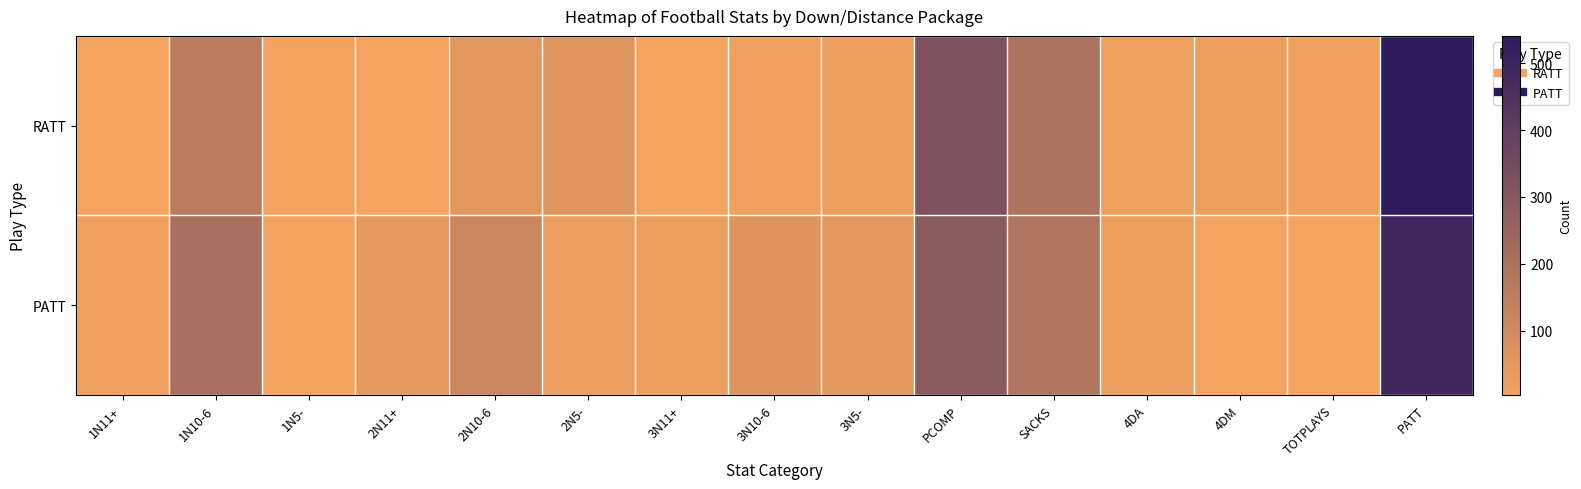

What is the minimum value shown in the chart?

4.0